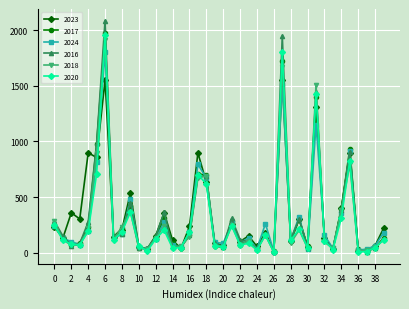

Which series has the largest range (max minus min)?

2016